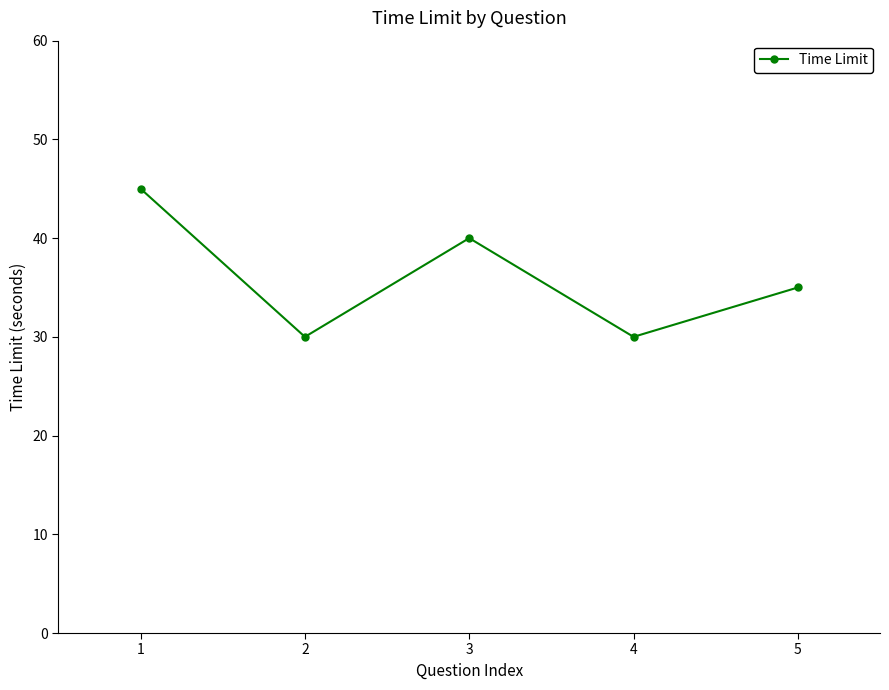

How many interior local peaks (higher than both neighbors) does the data have?

1